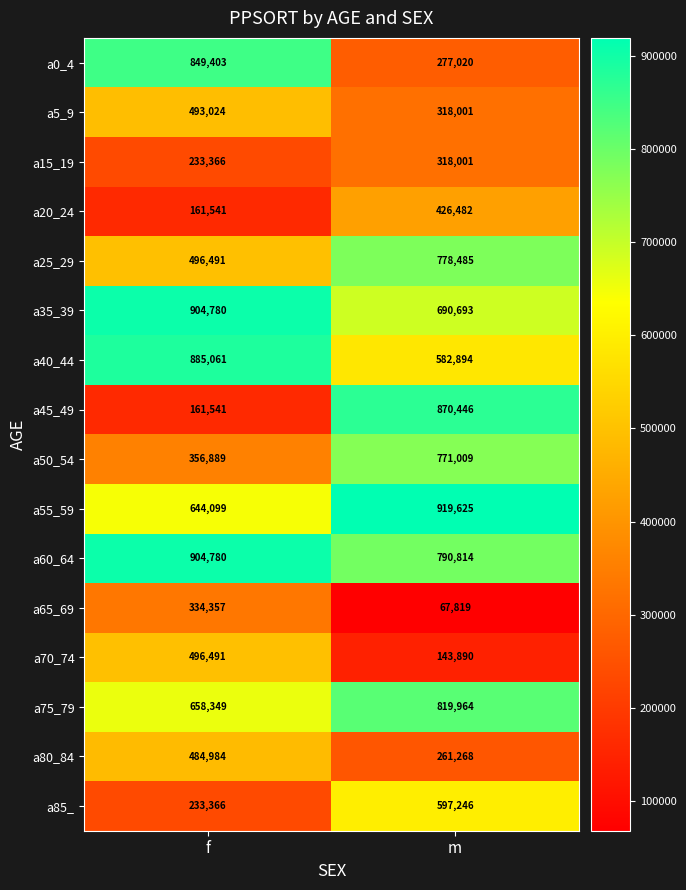

The a35_39 series shows 690693 at m. True or false?

True